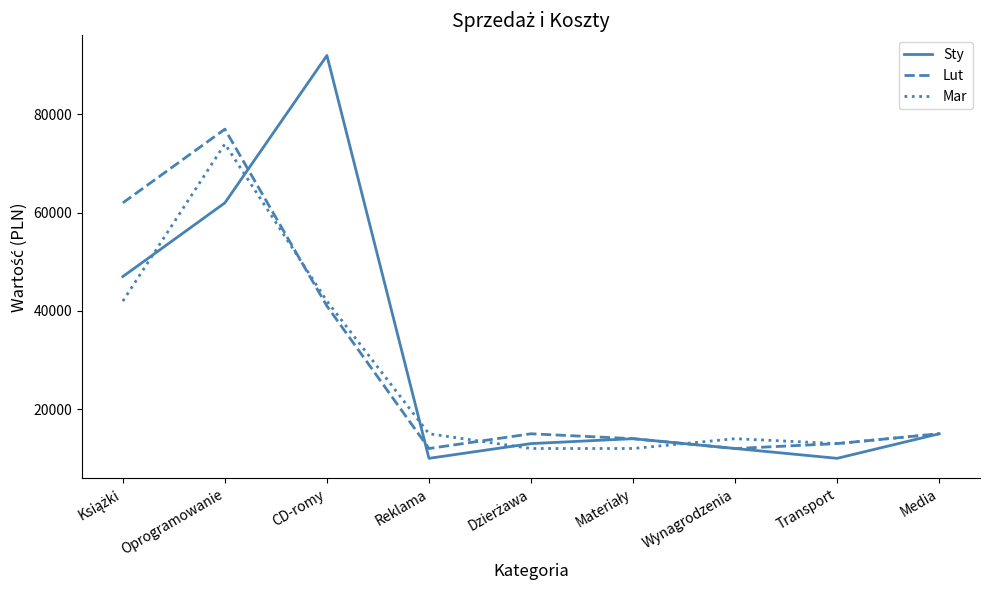

Is the value of Mar at Wynagrodzenia greater than the value of Lut at Wynagrodzenia?

Yes